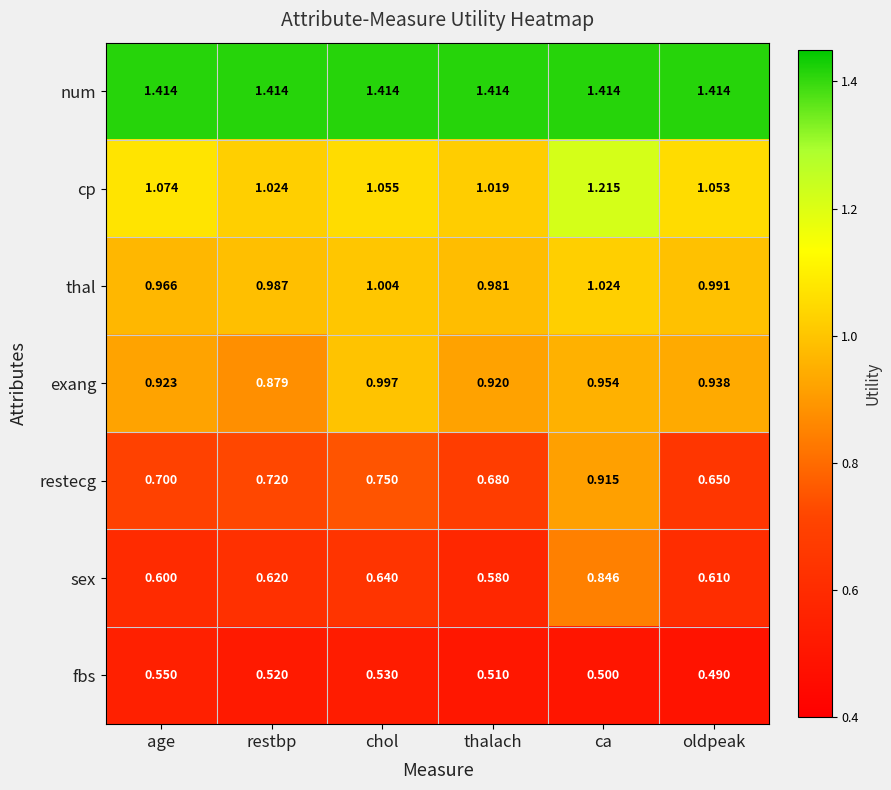

Which category has the lowest value across all series?

oldpeak